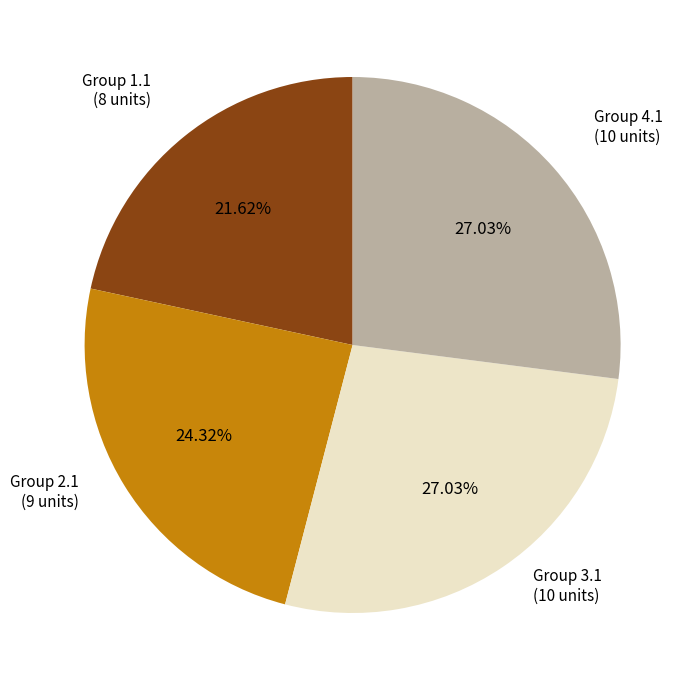

Is there any slice that represents more than half of the pie?

No